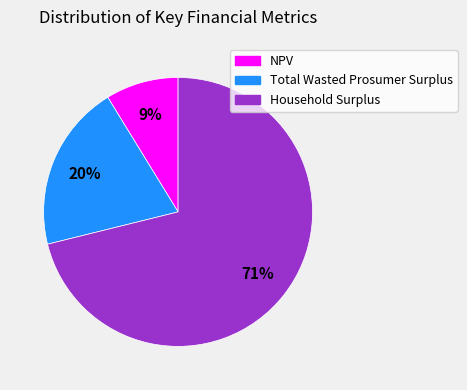

To the nearest percent, what is the difference between the largest and smallest slice percentages?

62%